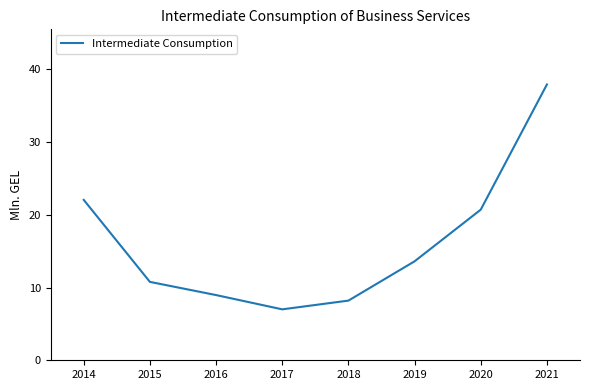

What is the smallest value displayed?

7.0